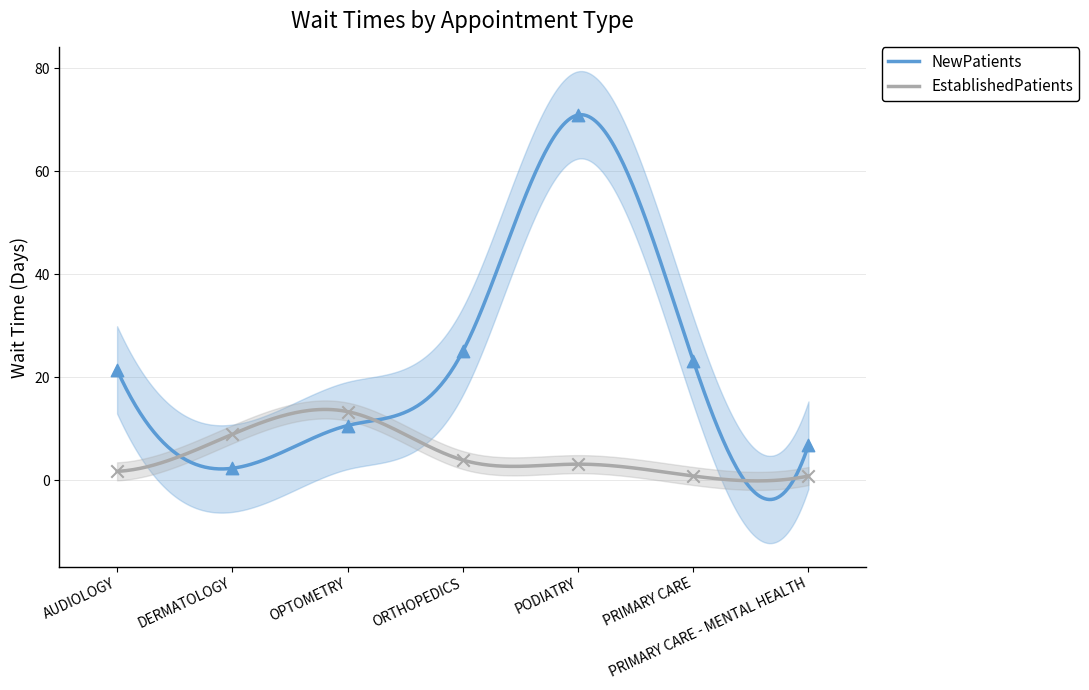

Which series contains the highest Y value?

NewPatients